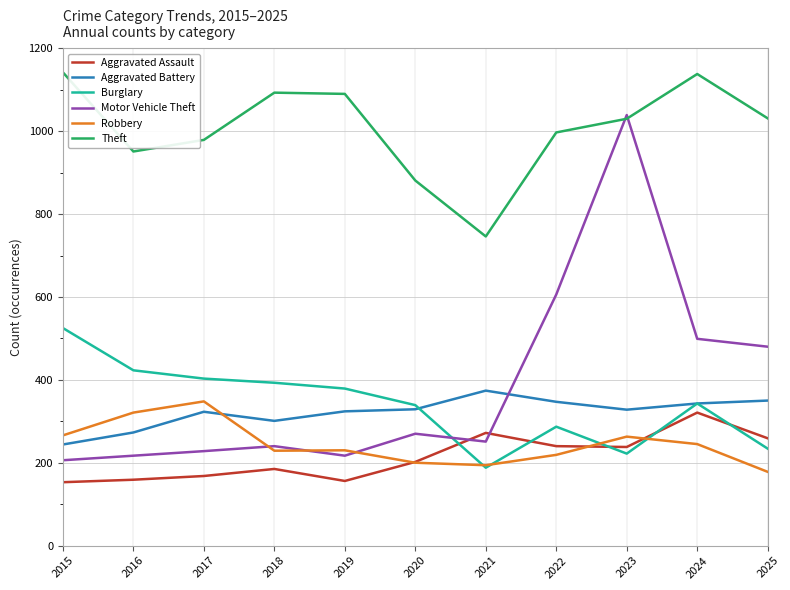

True or false: Burglary has a value of 543 at 2017.

False